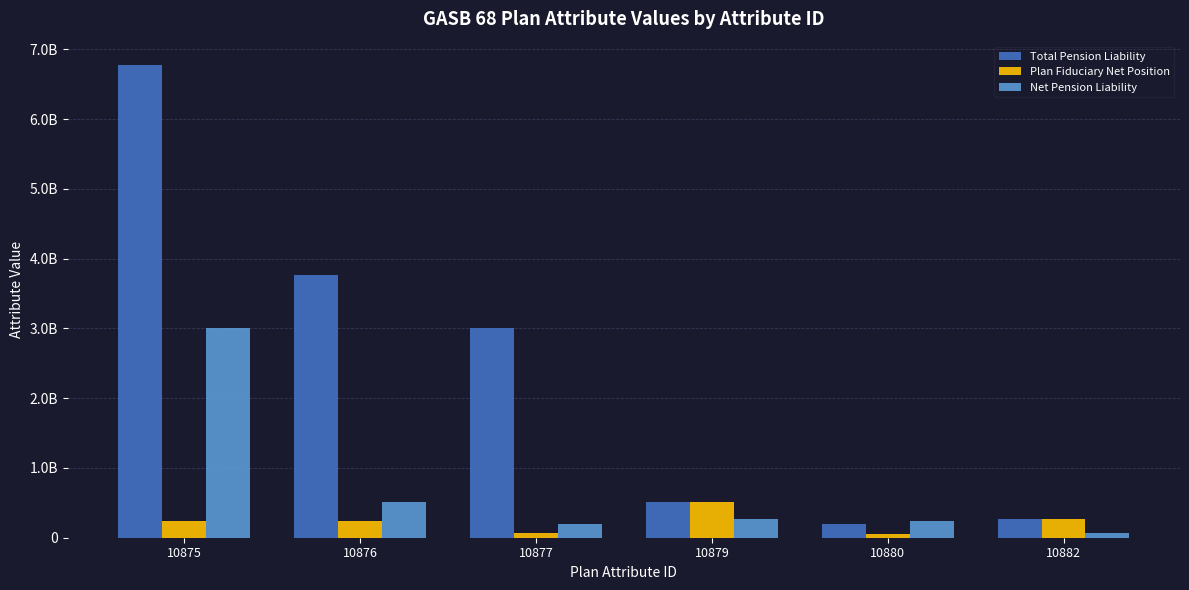

Reading left to right, transcribe all the data shown in this chart.

Total Pension Liability: 10875=6770201321	10876=3771139007	10877=2999062314	10879=514035000	10880=202843168	10882=267742366
Plan Fiduciary Net Position: 10875=240366000	10876=246461000	10877=64324456	10879=515325346	10880=47724000	10882=265280043
Net Pension Liability: 10875=2999062314	10876=514035000	10877=202843168	10879=267742366	10880=240366000	10882=64324456